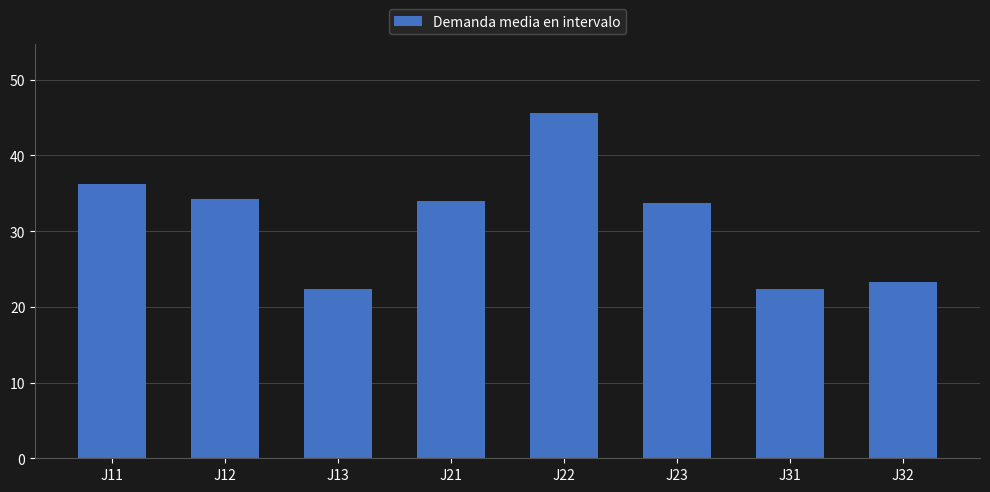

What is the greatest value displayed?

45.6